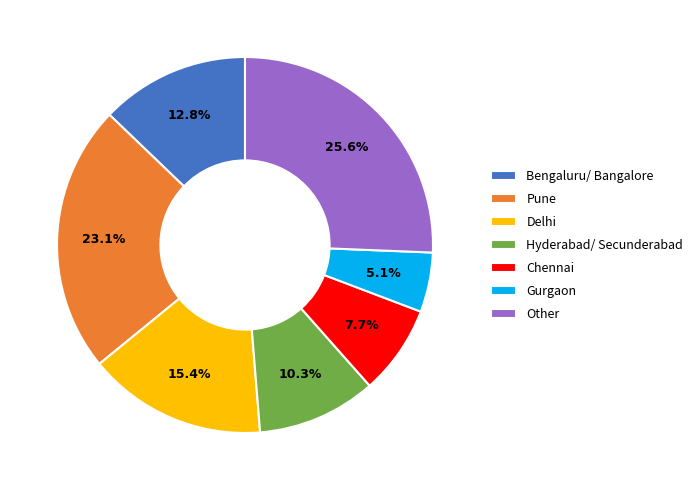

To the nearest percent, what percentage of the pie is Gurgaon?

5%